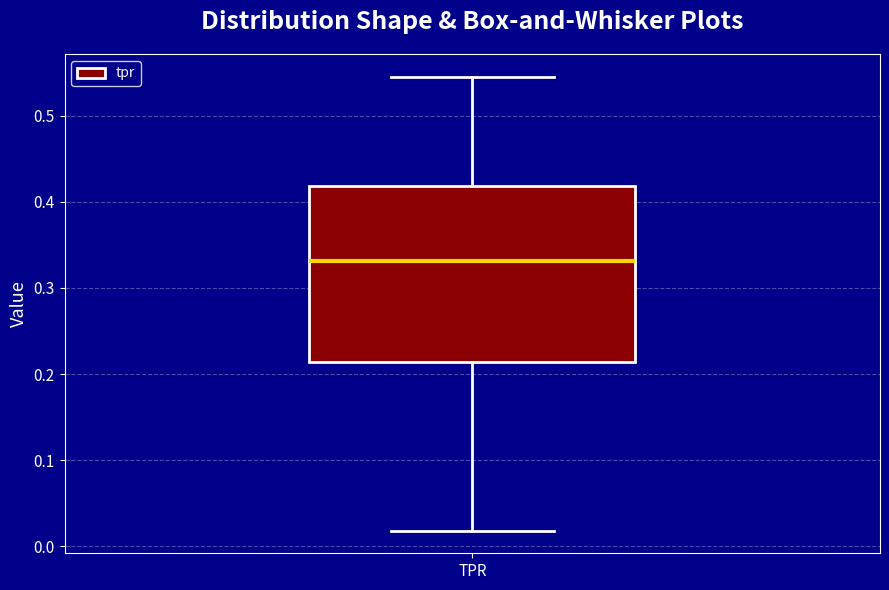

Transcribe this box plot: give where the median line is, the range the box spans, and where the two whiskers end, as read against the y-axis. The values are not printed on the chart, so give them approximately, as read against the axis.

median 0.33, box 0.21 to 0.42, whiskers 0.02 to 0.55